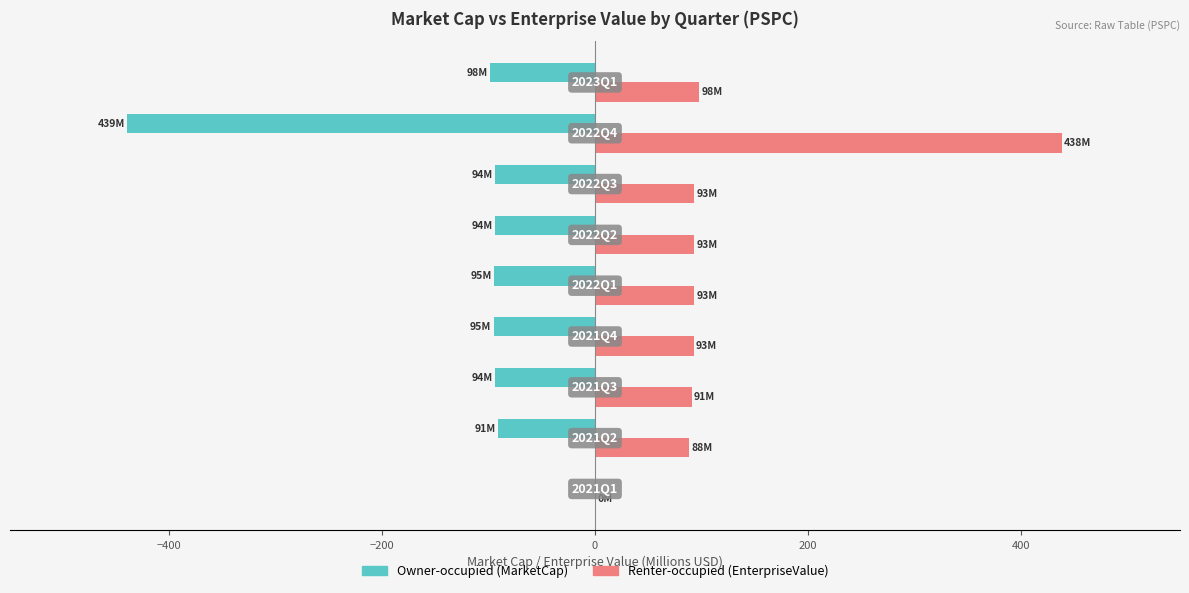

What is the maximum value shown in the chart?

438.2